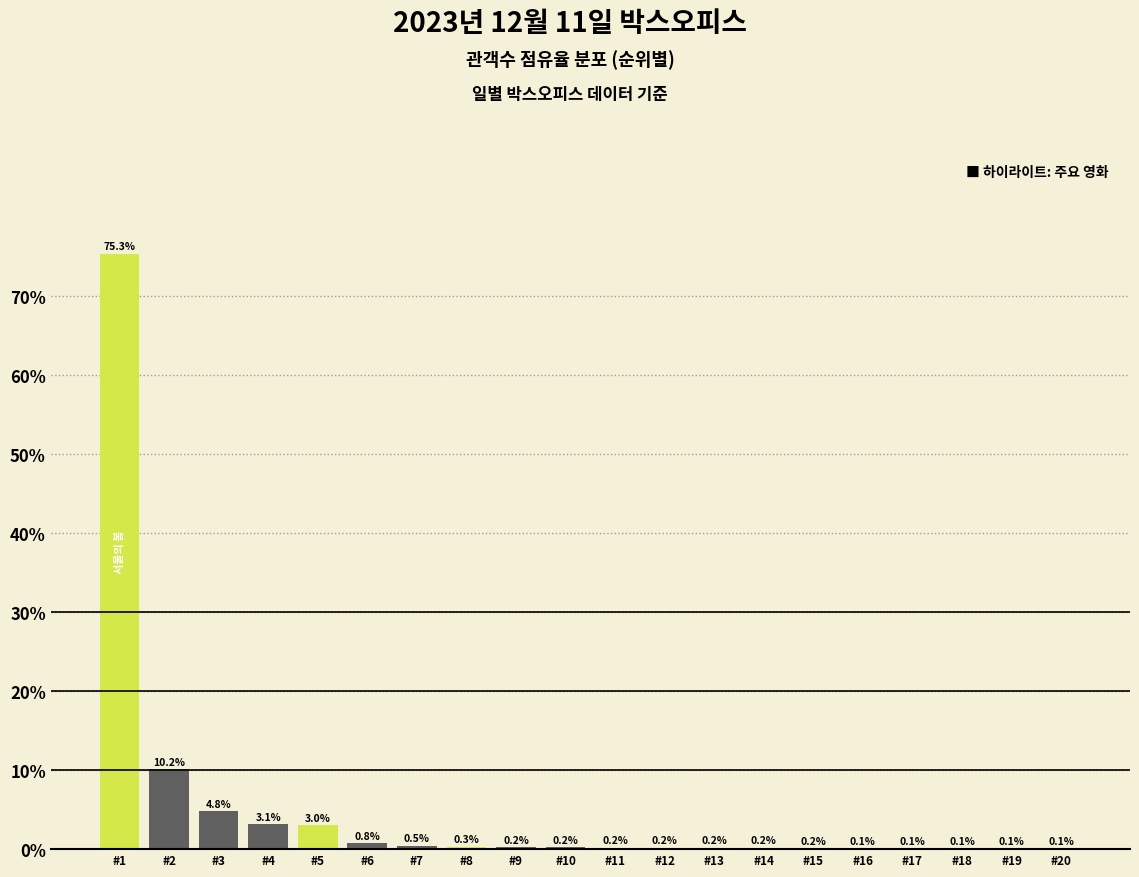

Reading right to left, what are all the values shown in this chart?

#20=0.1	#19=0.1	#18=0.1	#17=0.1	#16=0.1	#15=0.2	#14=0.2	#13=0.2	#12=0.2	#11=0.2	#10=0.2	#9=0.2	#8=0.3	#7=0.5	#6=0.8	#5=3.0	#4=3.1	#3=4.8	#2=10.2	#1=75.3